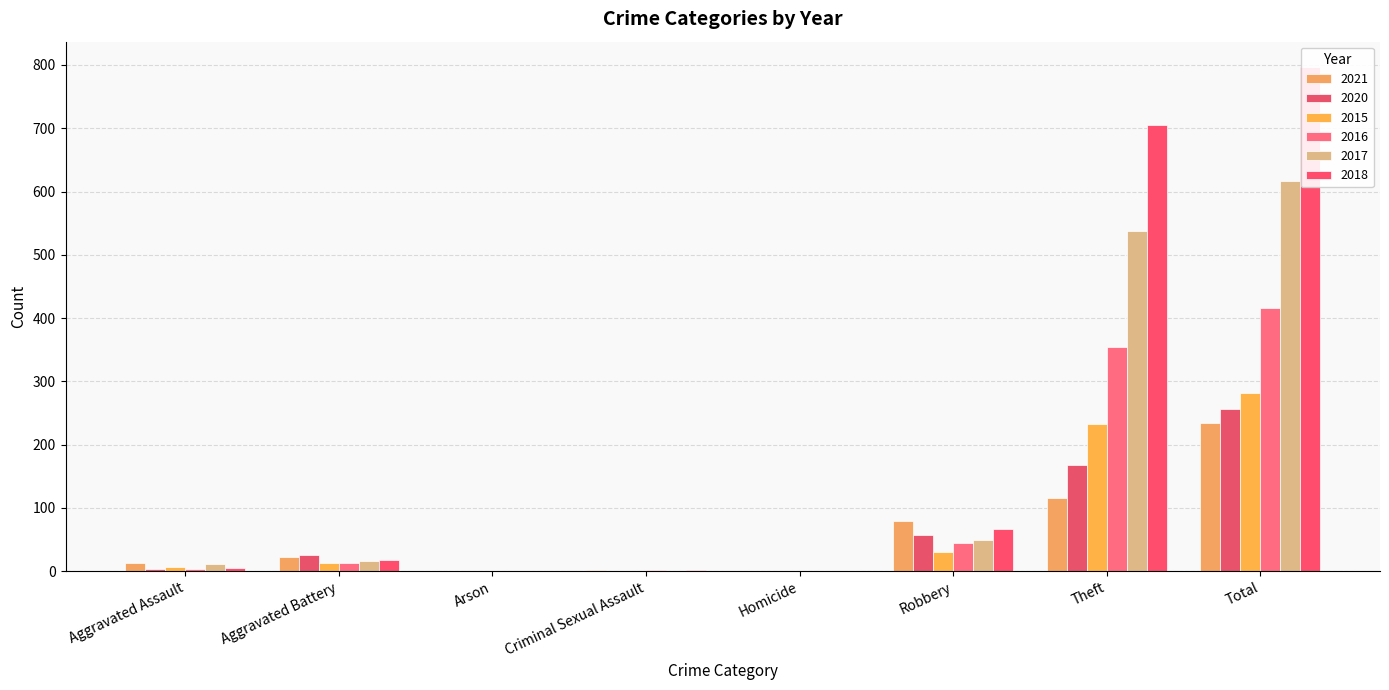

What is the value of the 2016 bar at the 2nd from the left?

13